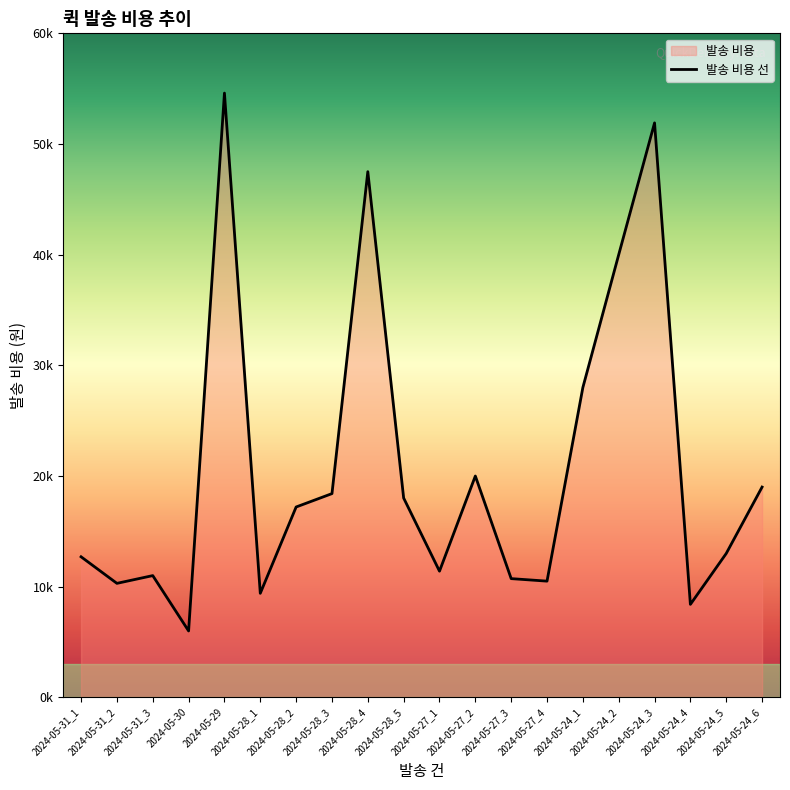

What is the sum of all values?

418054